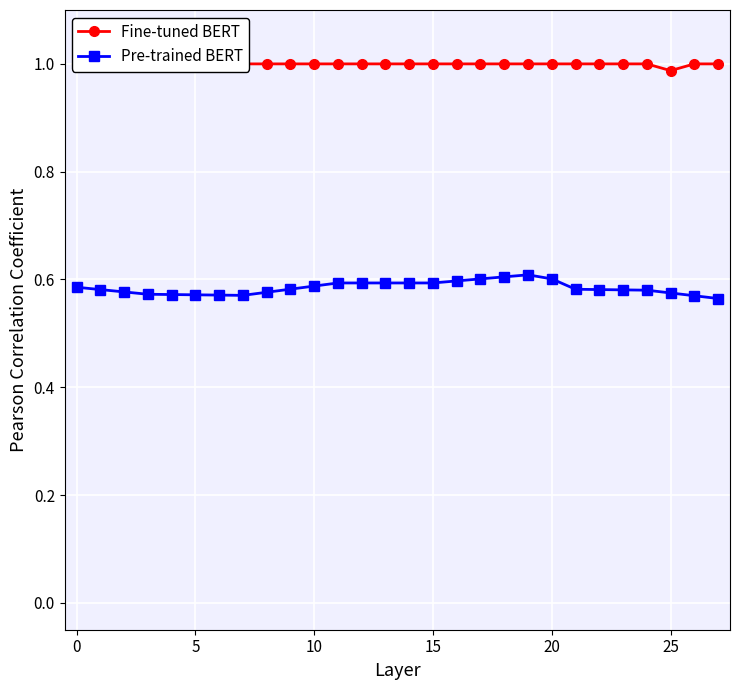

List the series in order of their overall mean, highest first.

Fine-tuned BERT, Pre-trained BERT